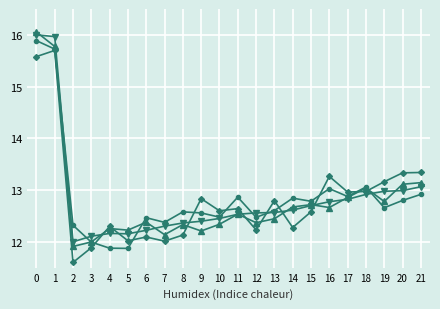

Does the chart have visible grid lines?

Yes